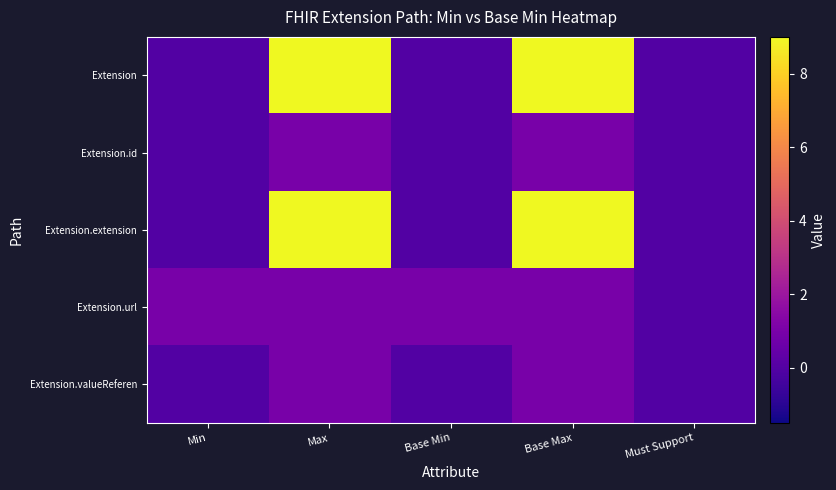

Rank the series at Base Max from lowest to highest value.

Extension.id, Extension.url, Extension.valueReferen, Extension, Extension.extension